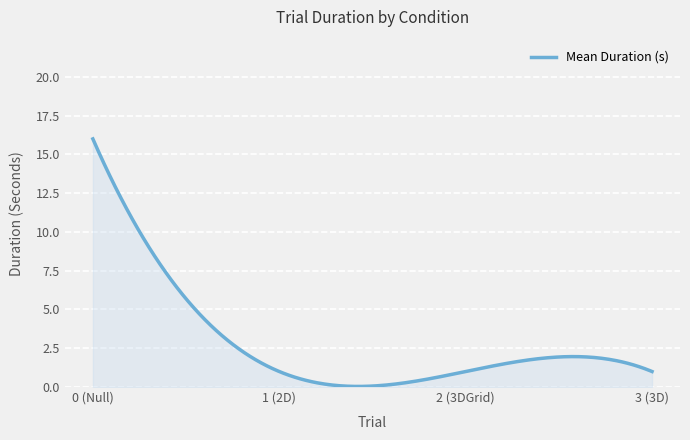

Is this an area chart (filled region under the line)?

Yes